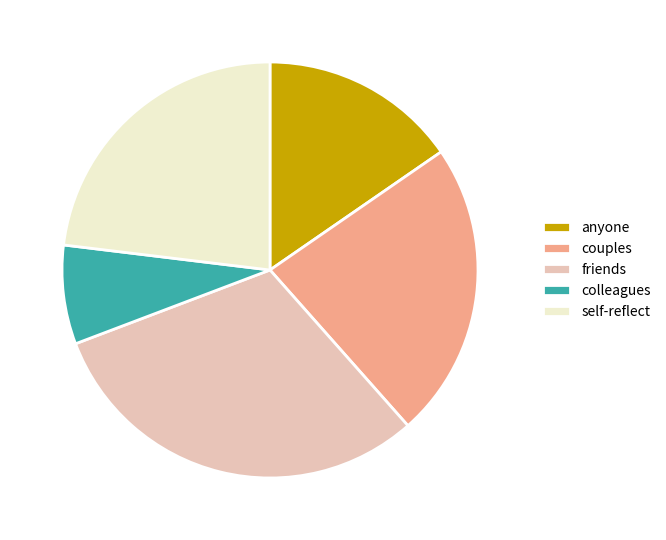

How many slices are in this pie chart?

5